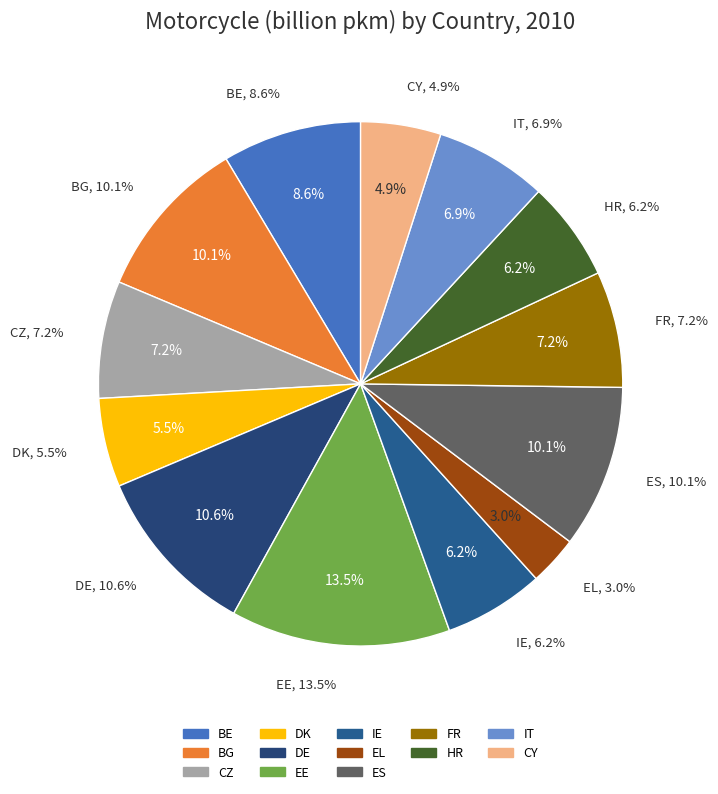

Between DK and CY, which is larger?

DK